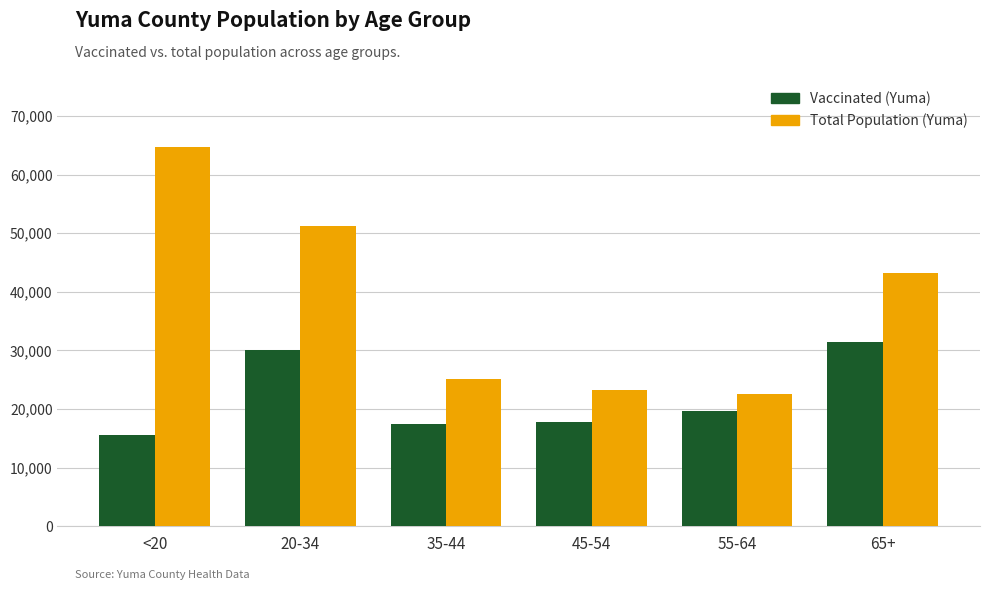

What is the total value across all series at 20-34?

81280